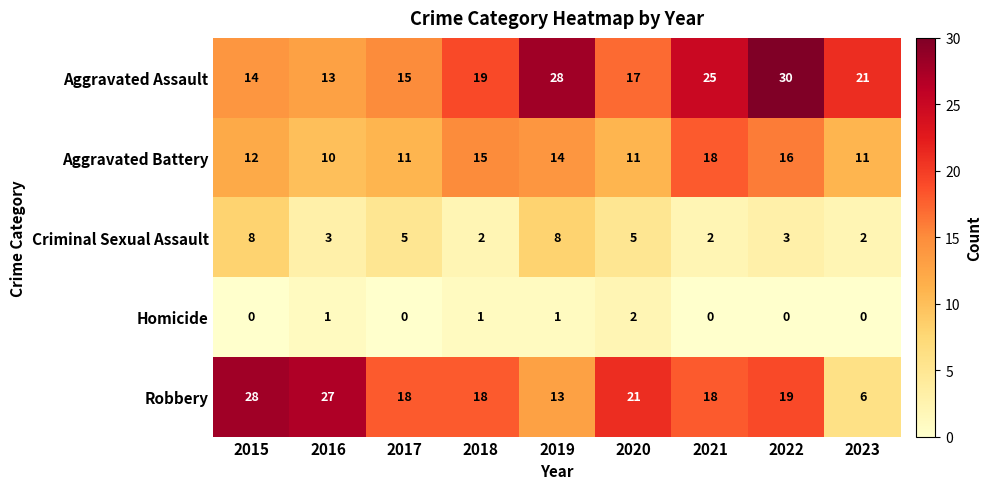

What is the maximum value shown in the chart?

30